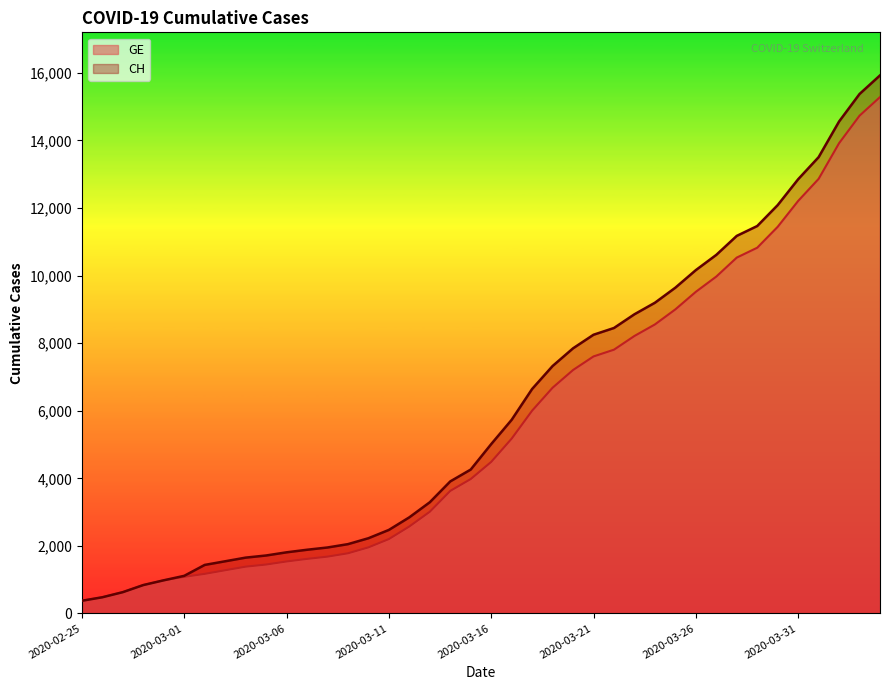

Does the chart display data point markers on the line(s)?

No